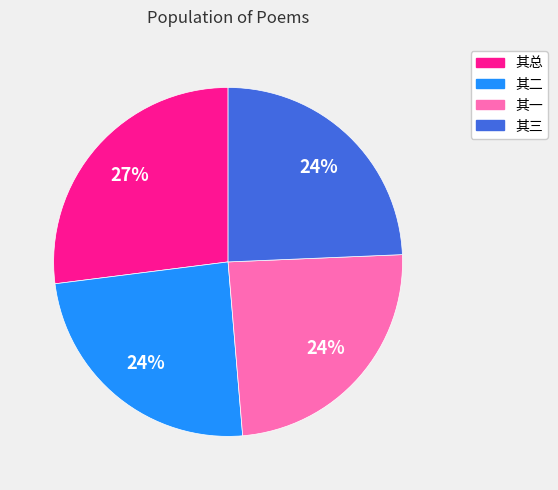

What is the largest slice in the pie chart?

其总